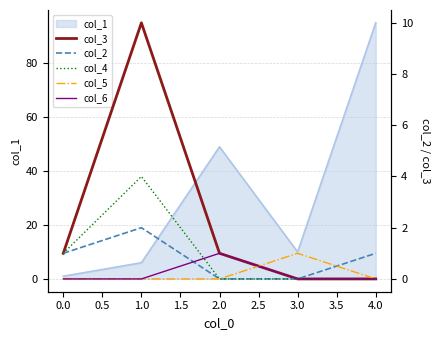

At how many categories does at least one series exceed 0?

5